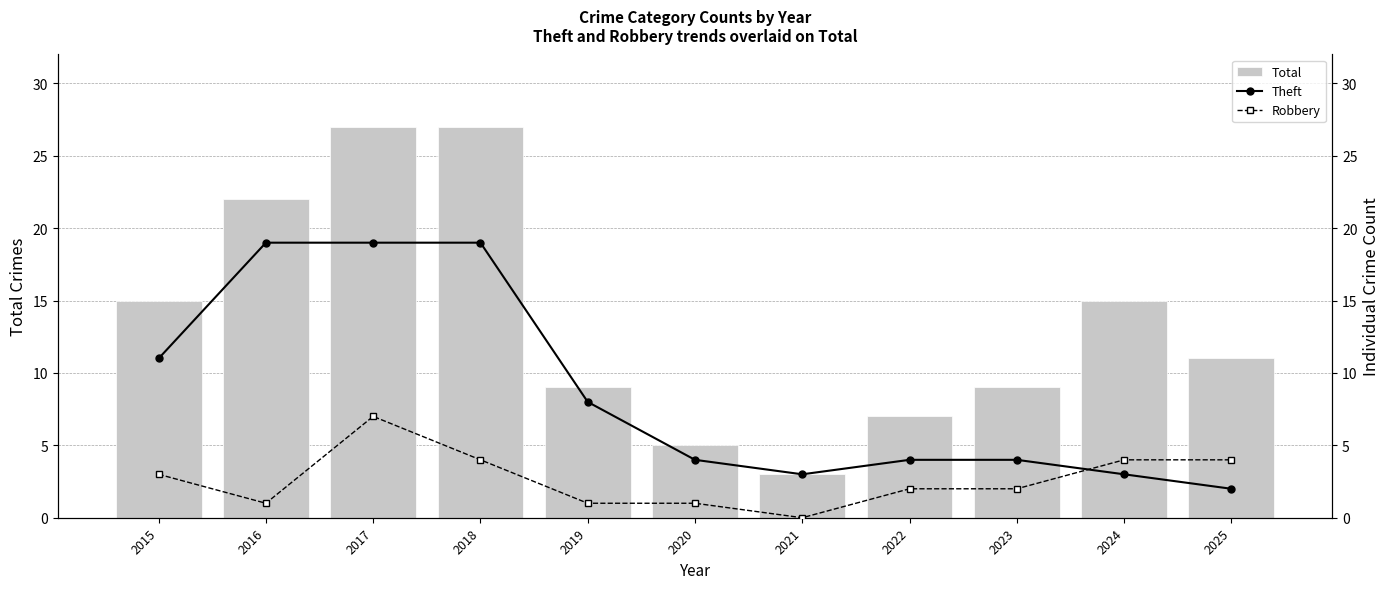

What is the total value across all series at 2017?

53